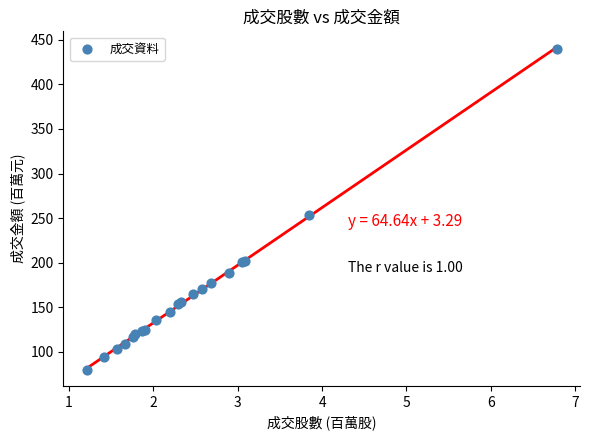

What Y value in the scatter plot is closest to 259?

253.9